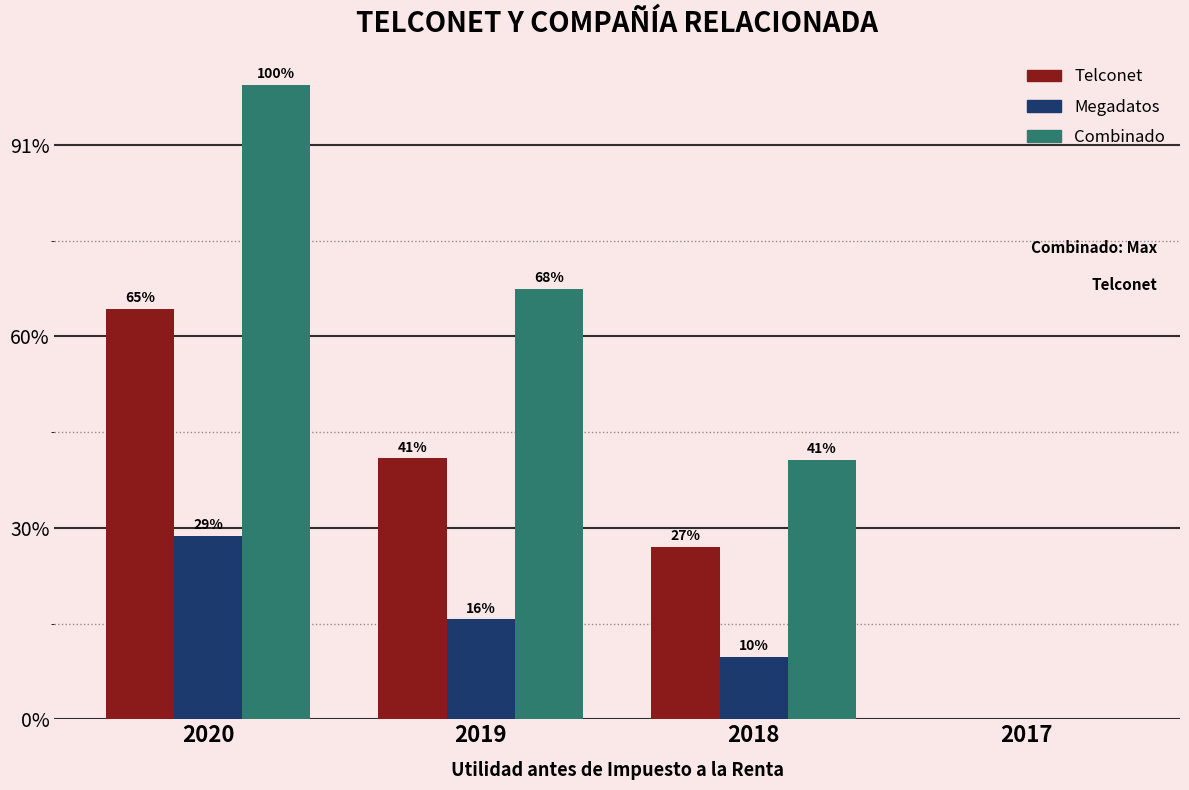

Are the bars horizontal?

No